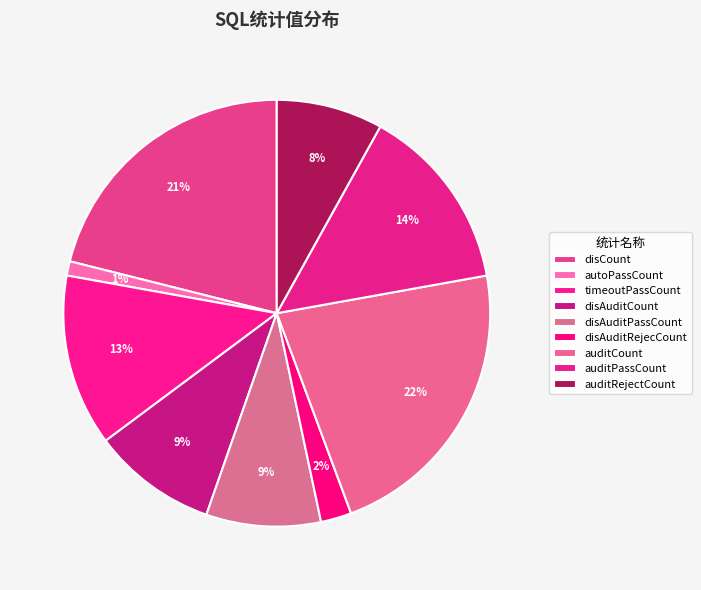

Rank the categories by value from highest to lowest.

auditCount, disCount, auditPassCount, timeoutPassCount, disAuditCount, disAuditPassCount, auditRejectCount, disAuditRejecCount, autoPassCount